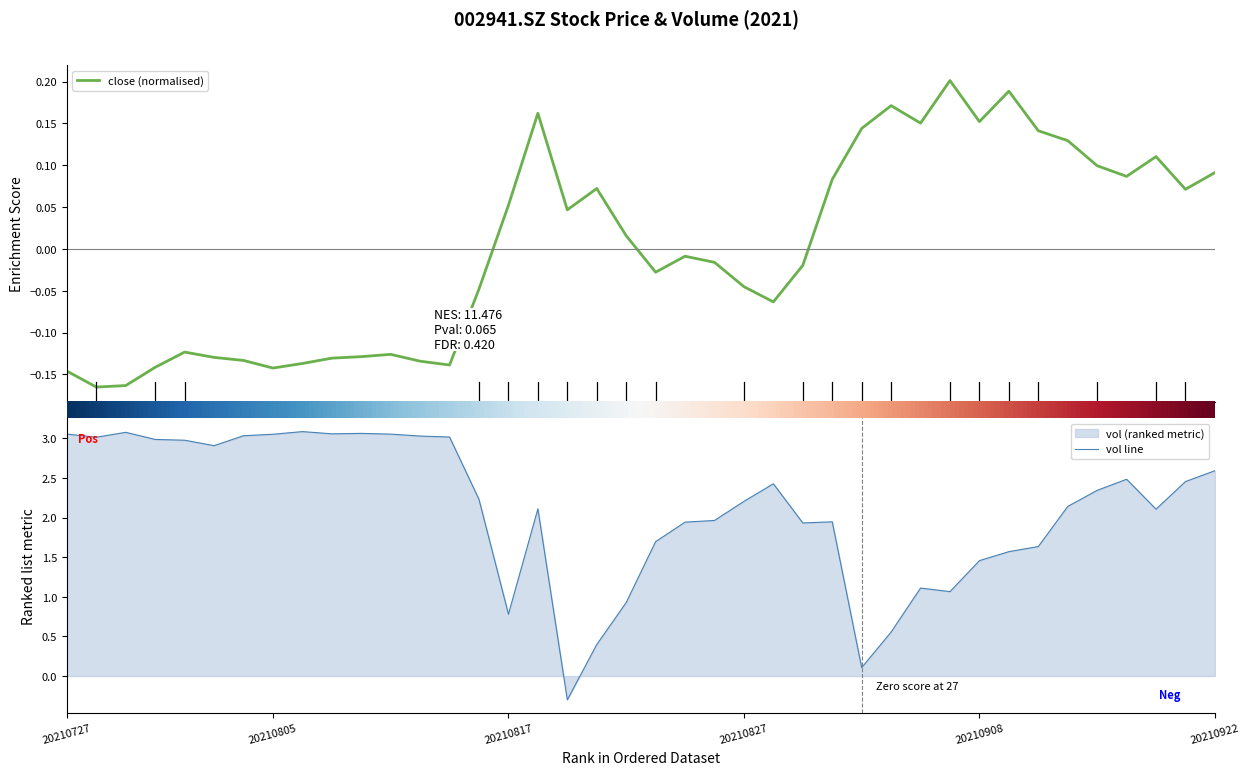

The vol series shows 1.1 at 20210906. True or false?

True